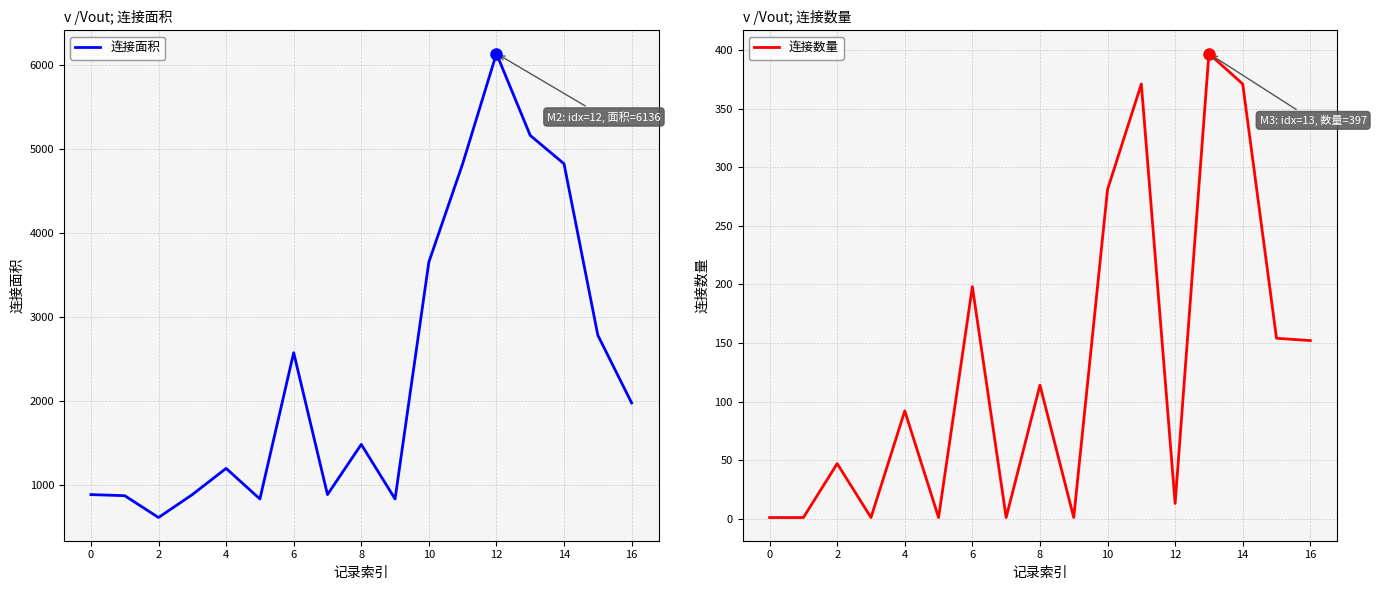

Is it true that 连接数量 equals 371 at 14?

True